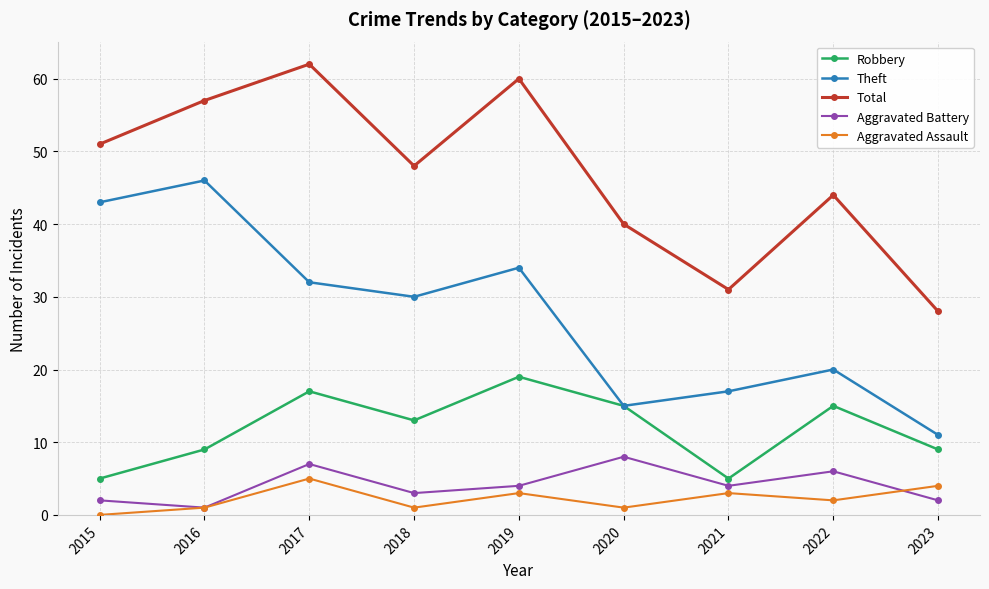

Which category has the lowest value in the Total series?

2023